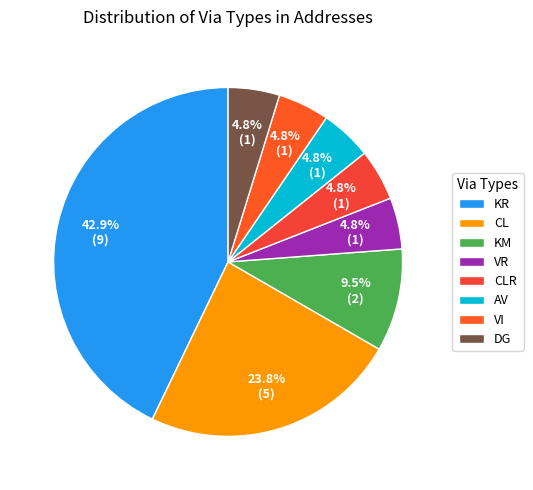

To the nearest percent, what is the difference between the largest and smallest slice percentages?

38%